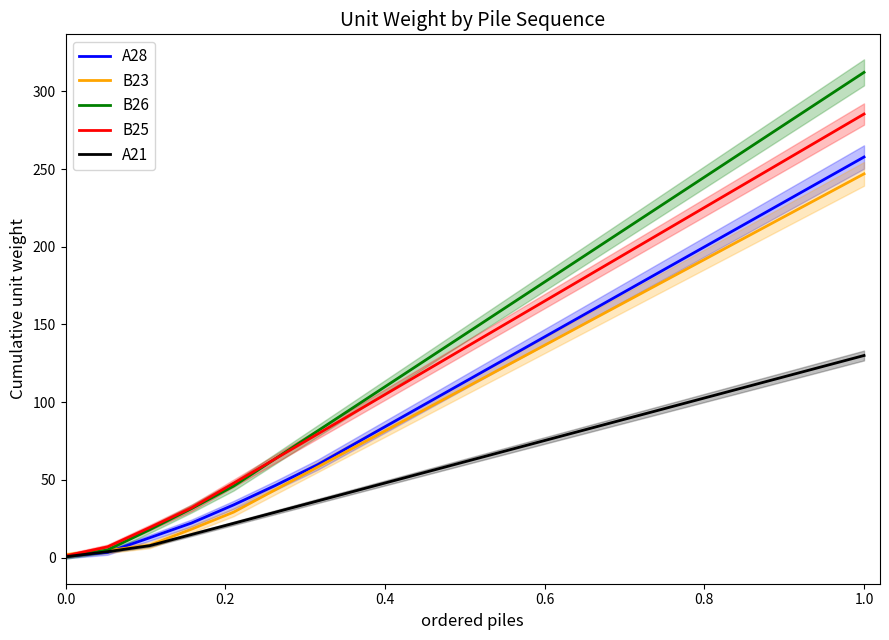

After their last crossing, which series has the higher values: A28 or B26?

B26